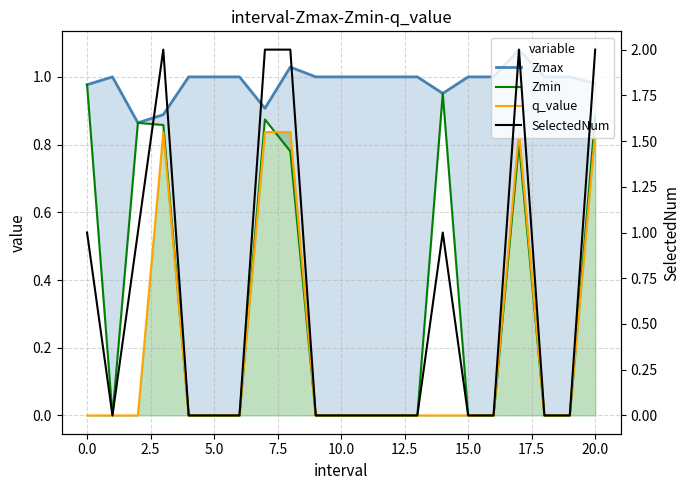

True or false: q_value has a value of 0.3 at 5.0.

False